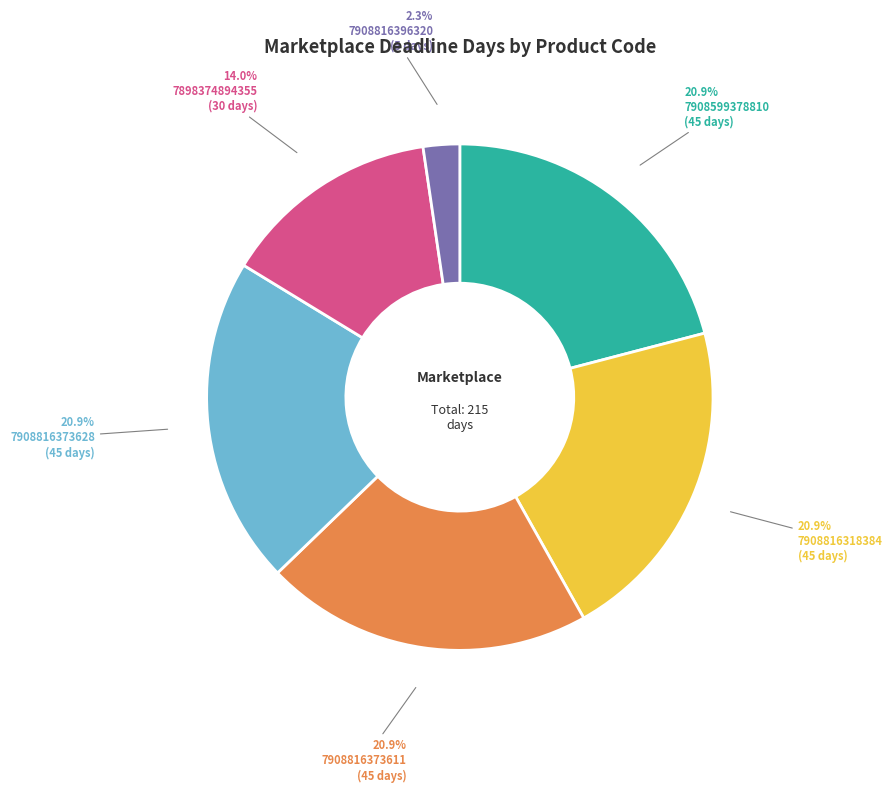

Is the sum of 7908599378810 and 7908816373611 greater than half?

No